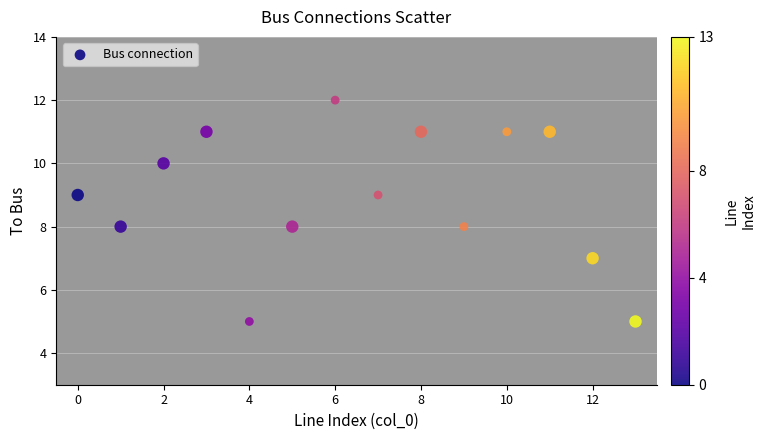

What is the range of Y values (max minus min)?

7